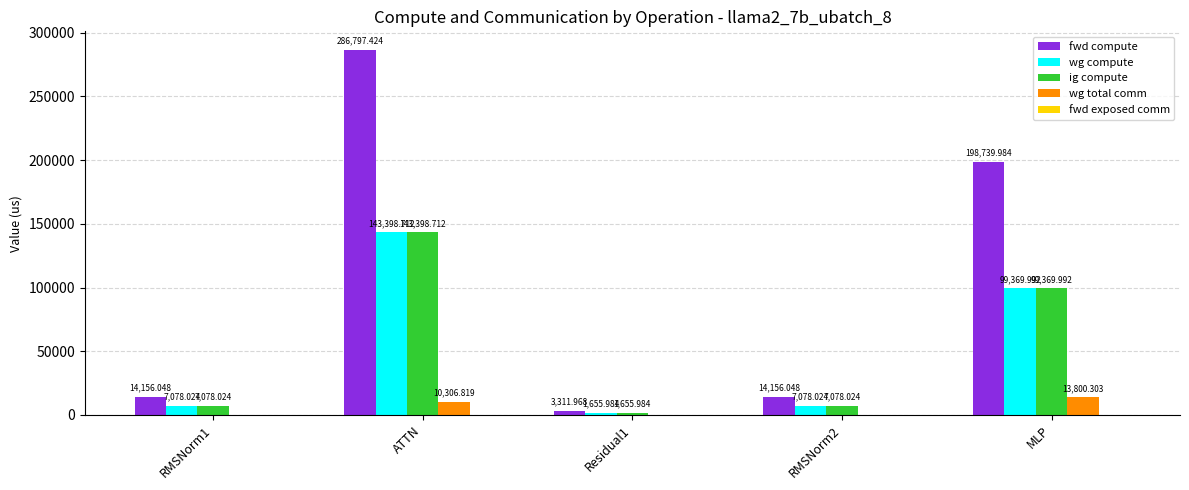

Between ATTN and MLP, which series saw the biggest shift?

fwd compute